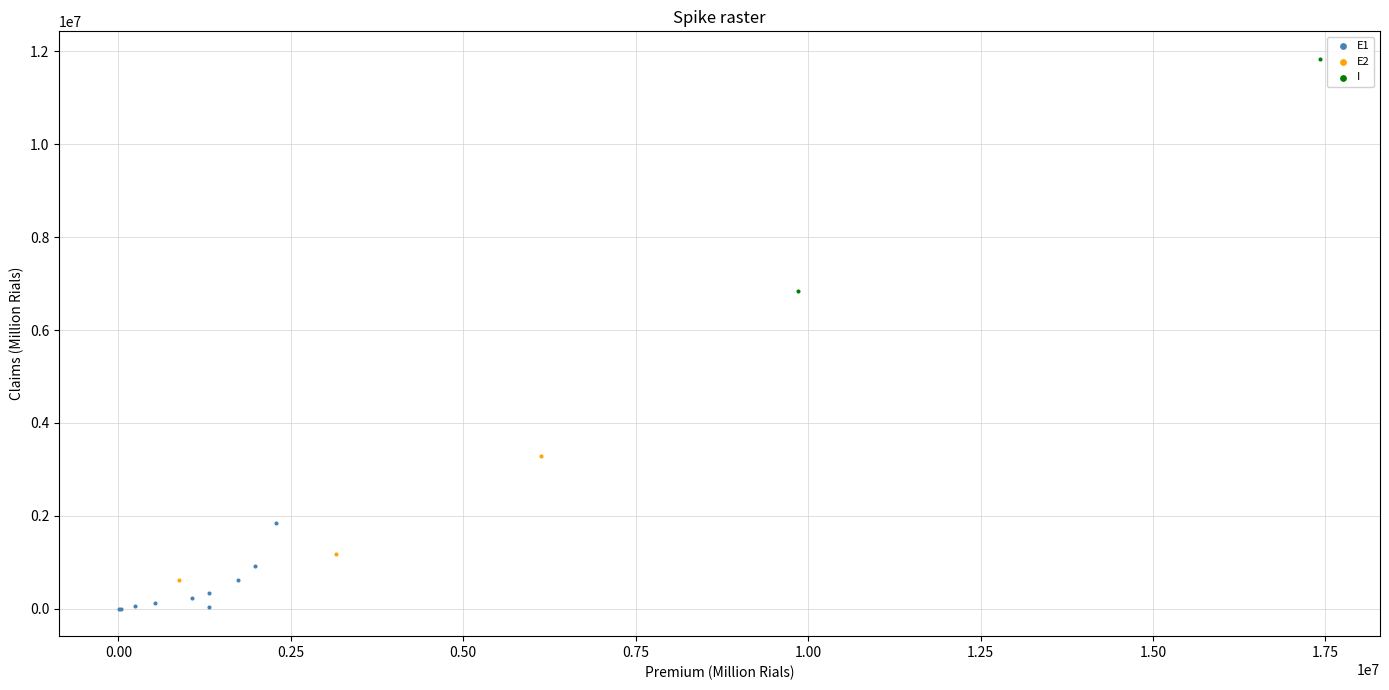

Which series reaches the maximum Y coordinate?

I